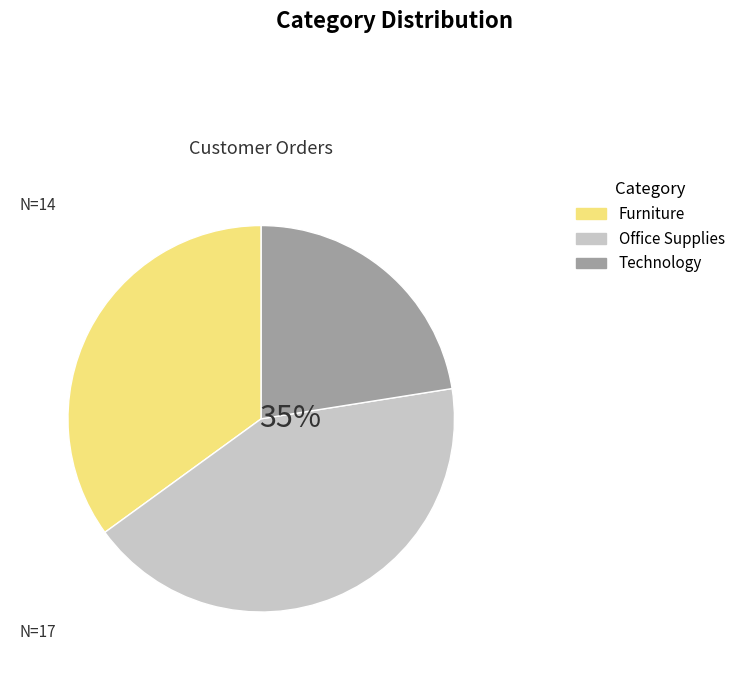

Between Office Supplies and Technology, which is larger?

Office Supplies